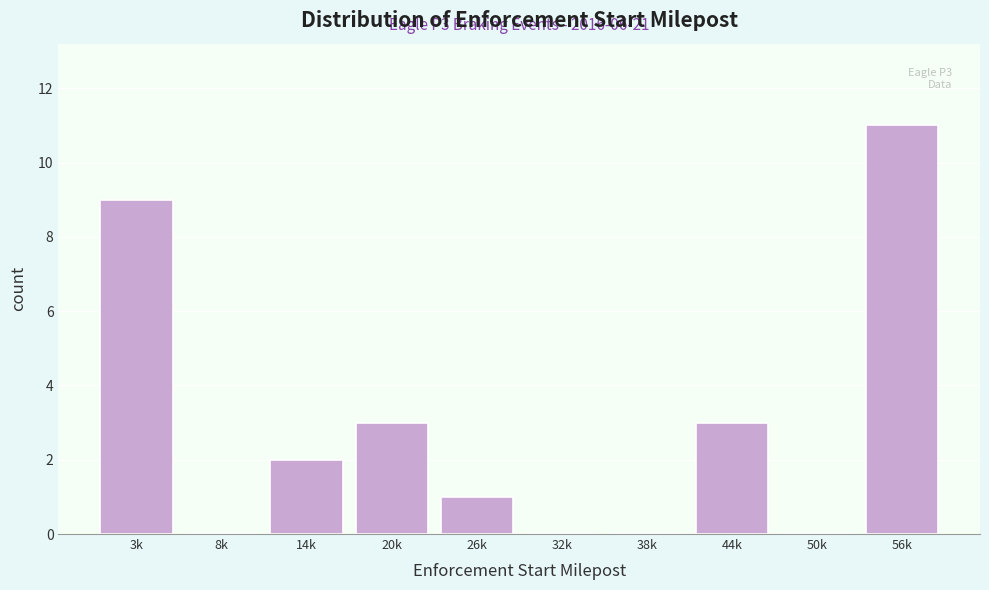

Reading left to right, list all the values displayed in this chart.

3k=9	8k=0	14k=2	20k=3	26k=1	32k=0	38k=0	44k=3	50k=0	56k=11